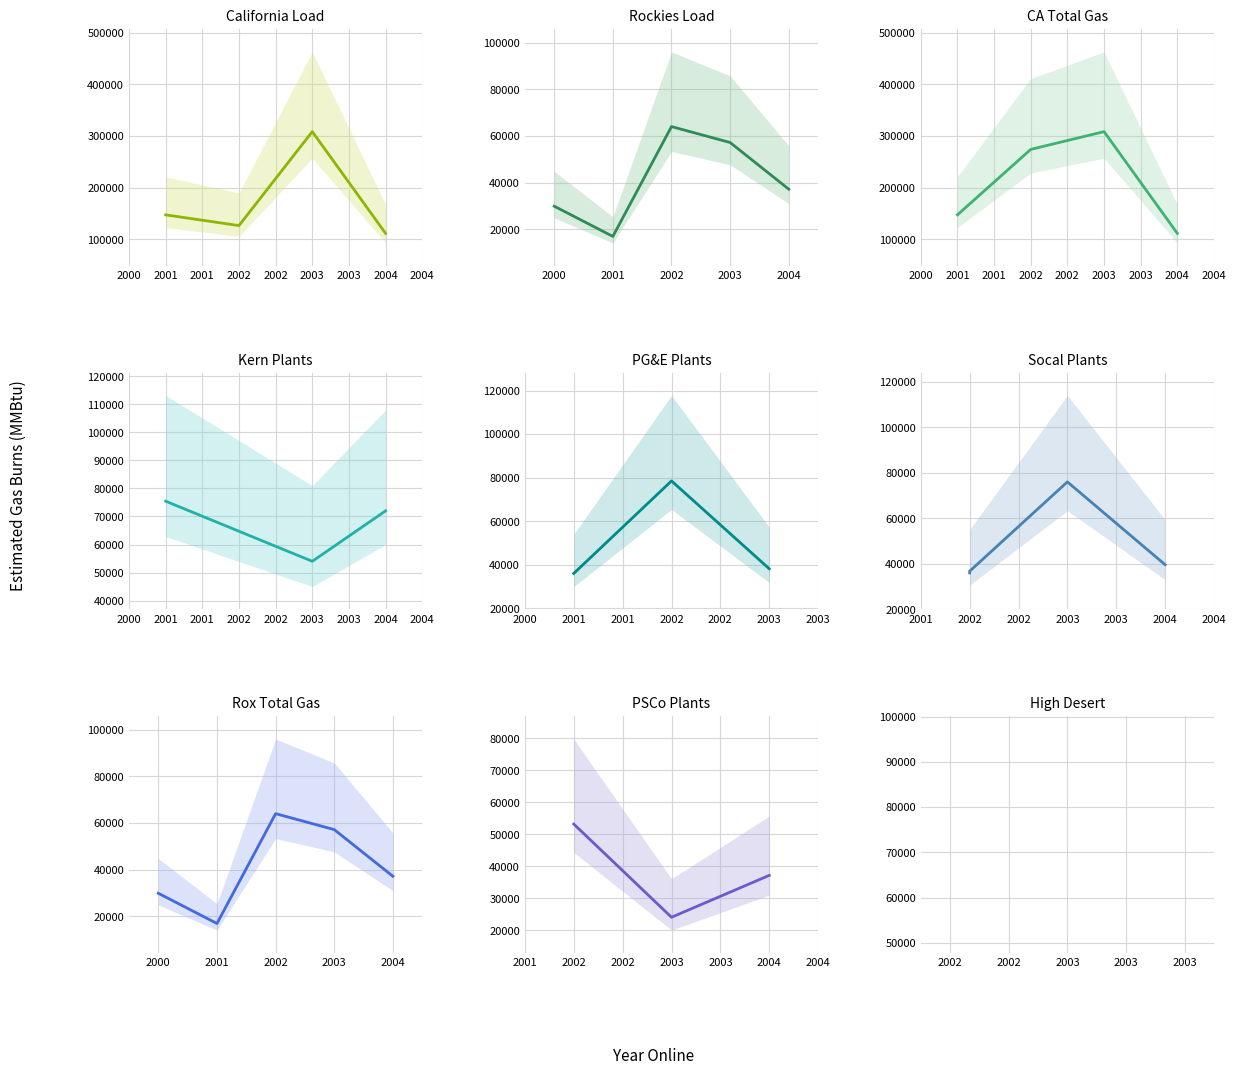

True or false: 0.5 Load Factor has a value of 14100 at 2001 Rox.

True